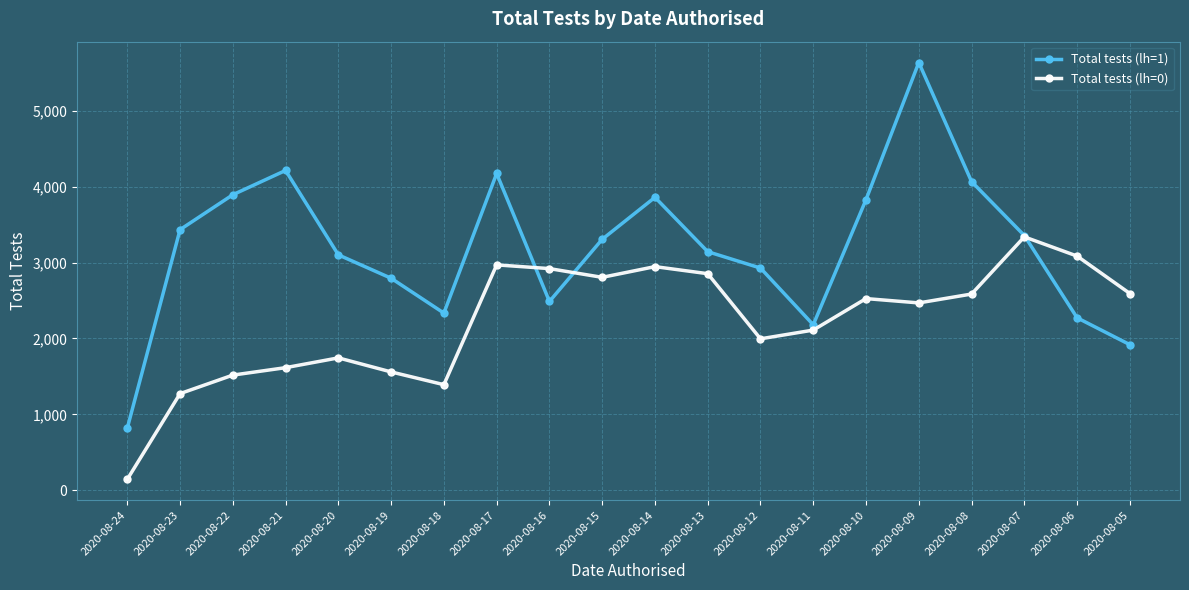

Which series changed the most between 2020-08-18 and 2020-08-09?

Total tests (lh=1)